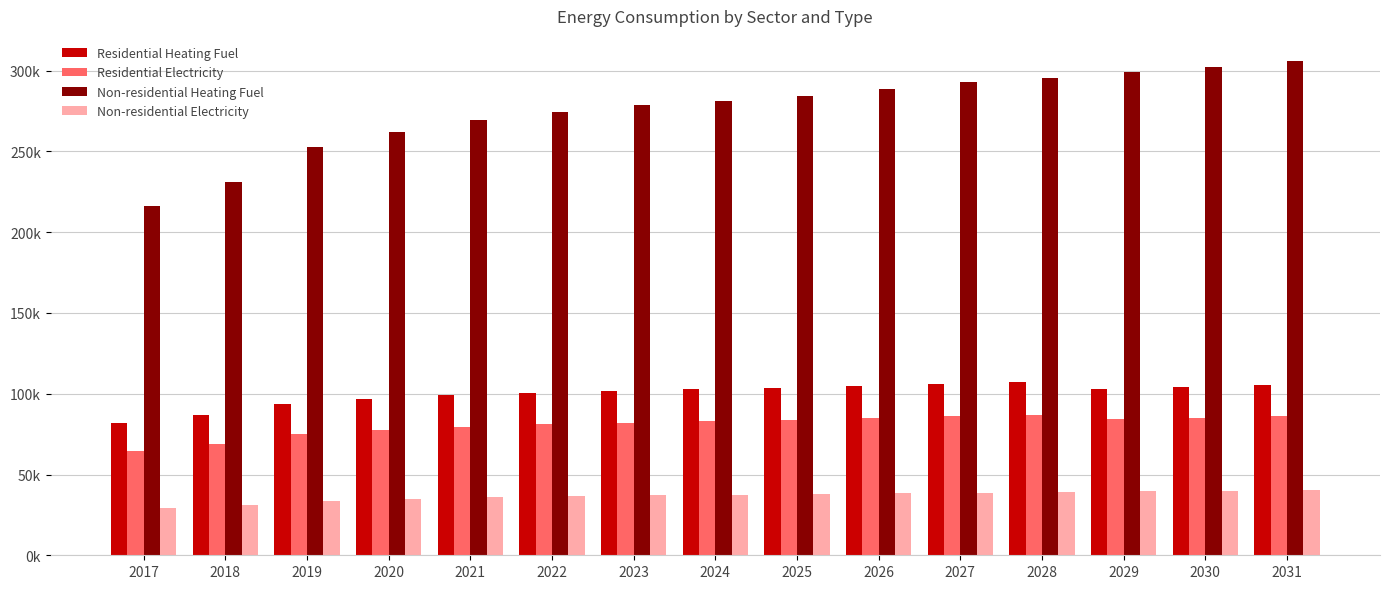

What is the sum of all Residential Heating Fuel values?

1497249.0